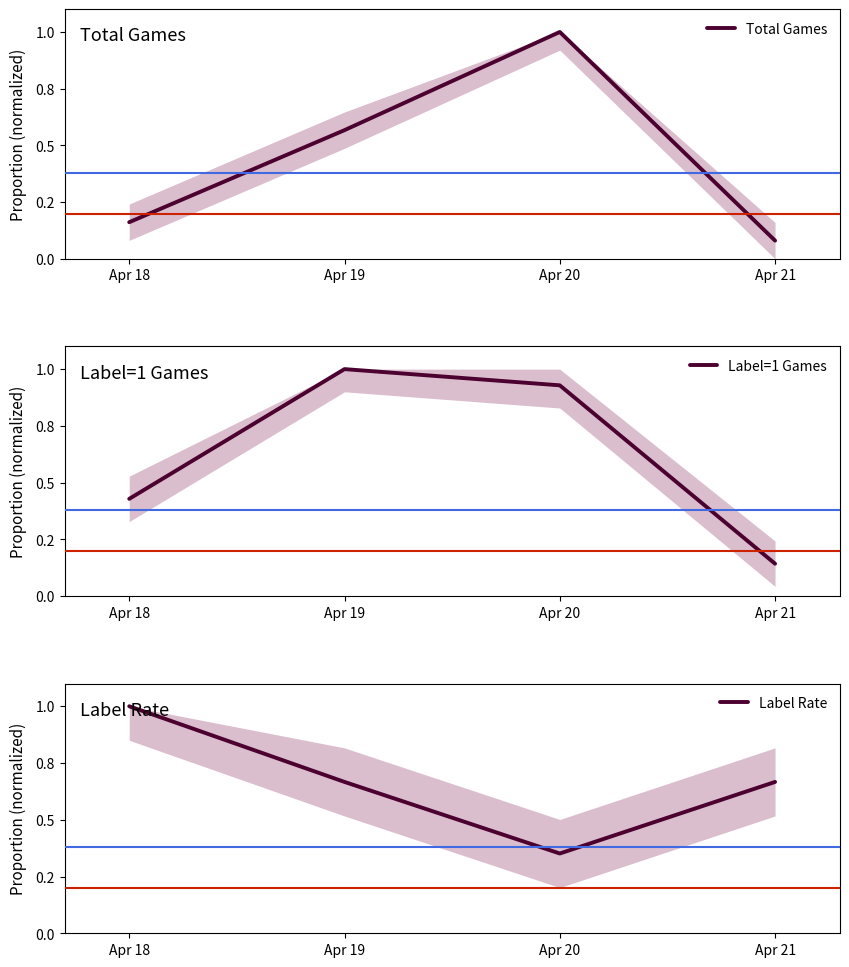

Which has a higher value, Apr 18 or Apr 20?

Apr 20